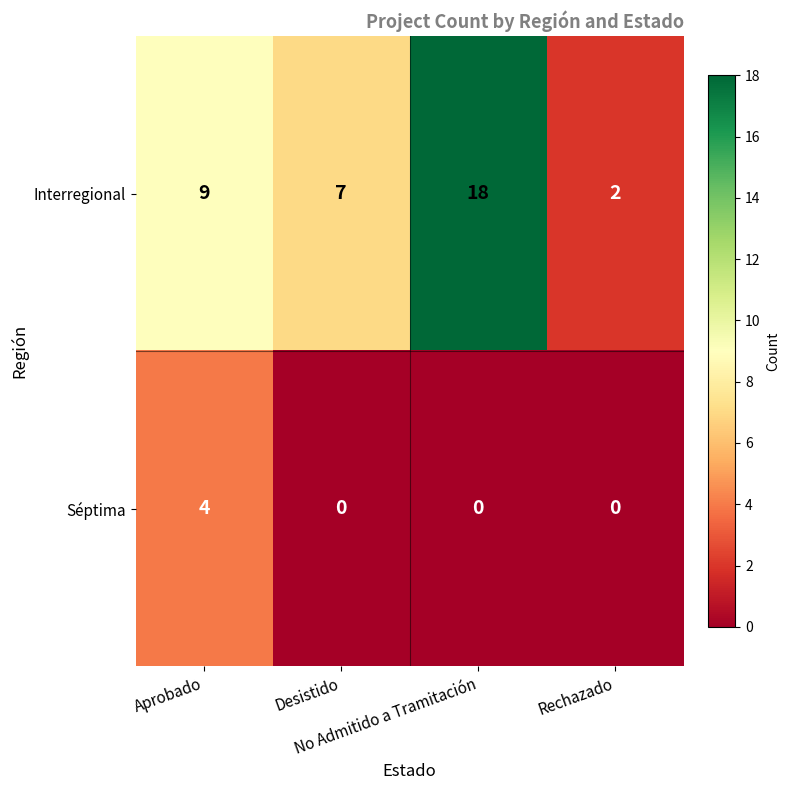

How many Interregional values are between 7 and 18?

3